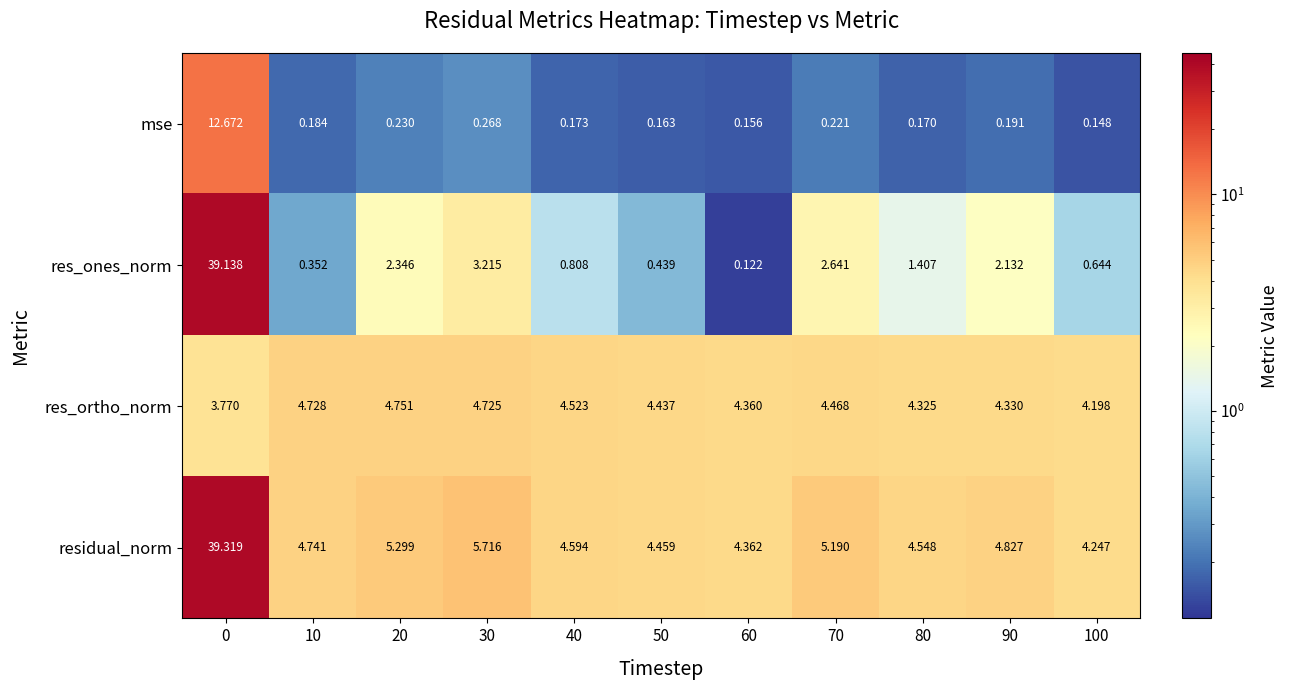

Which series changed the most between 20 and 80?

res_ones_norm